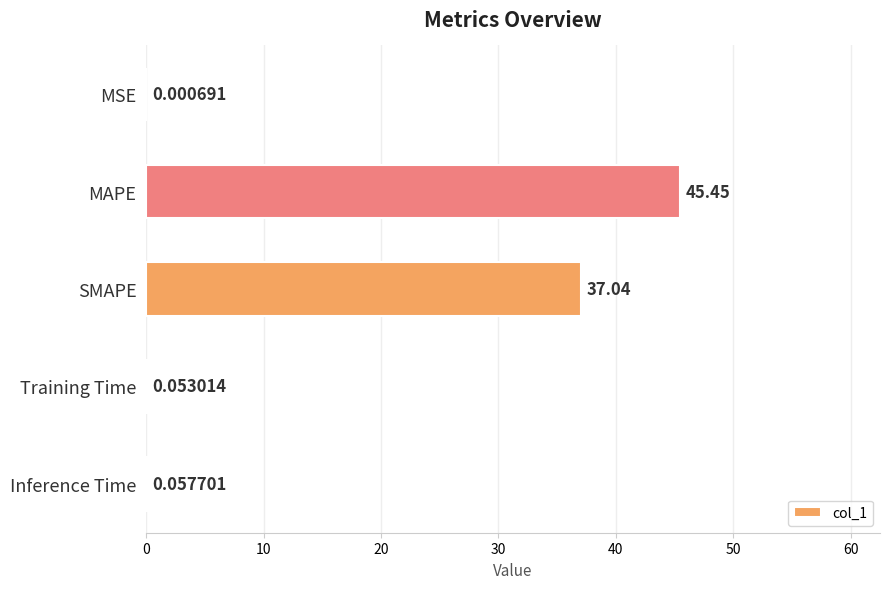

Where is the data nearest to the value 22?

SMAPE